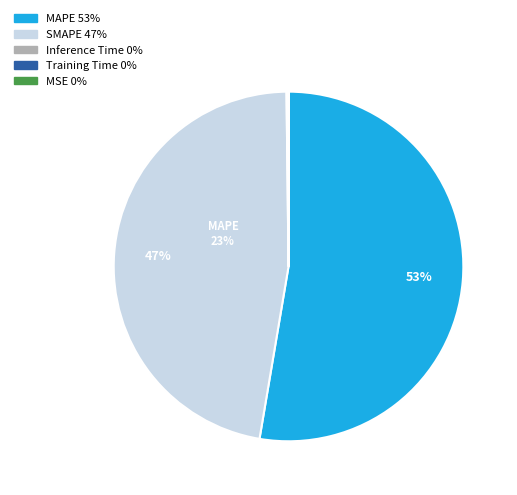

Is there a majority slice in this chart?

Yes